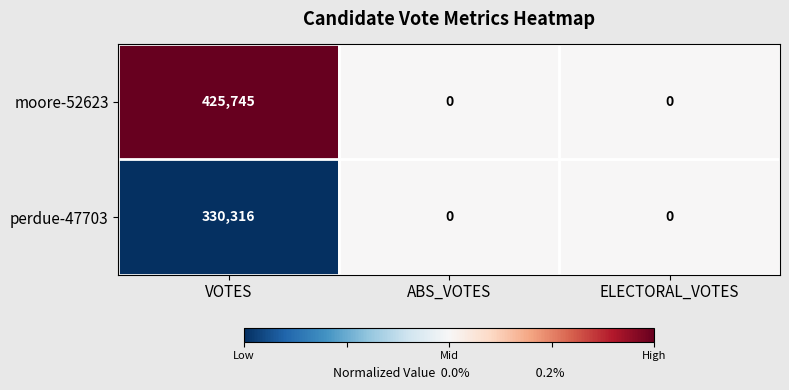

What is the total value across all series at VOTES?

756061